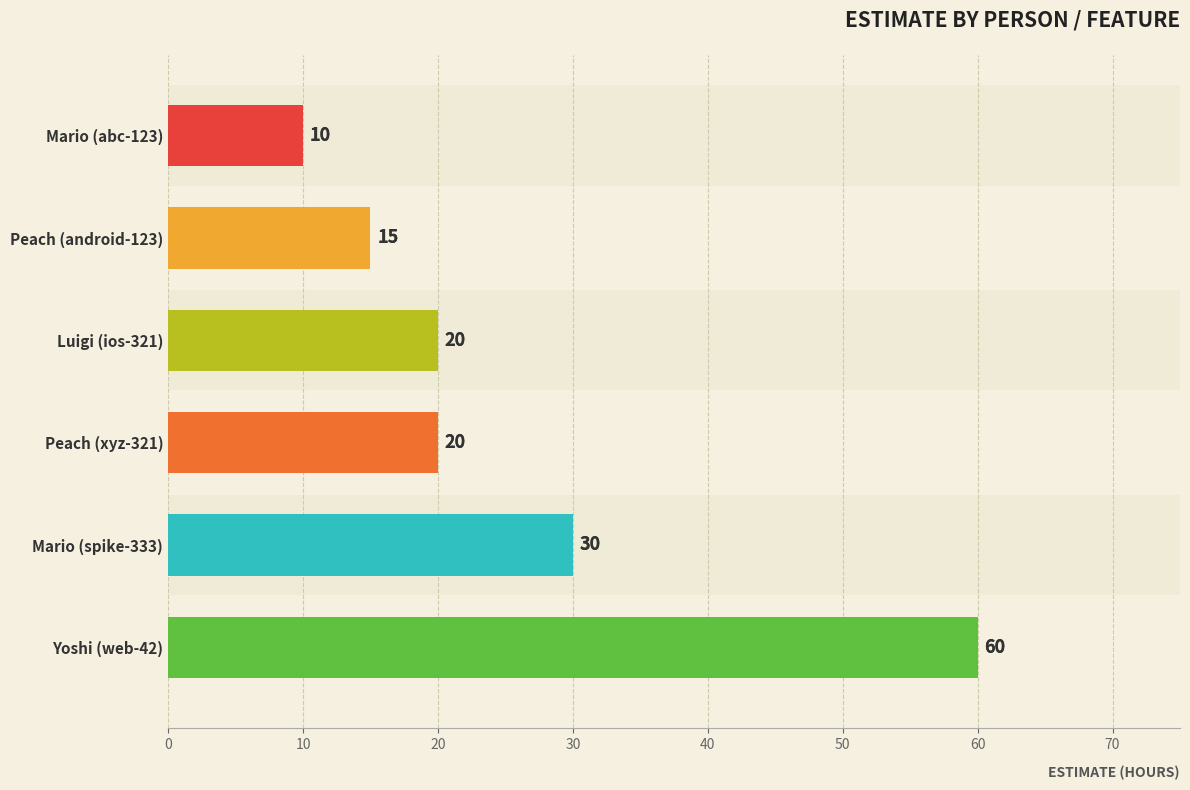

Which label corresponds to the largest value in the chart?

Yoshi (web-42)